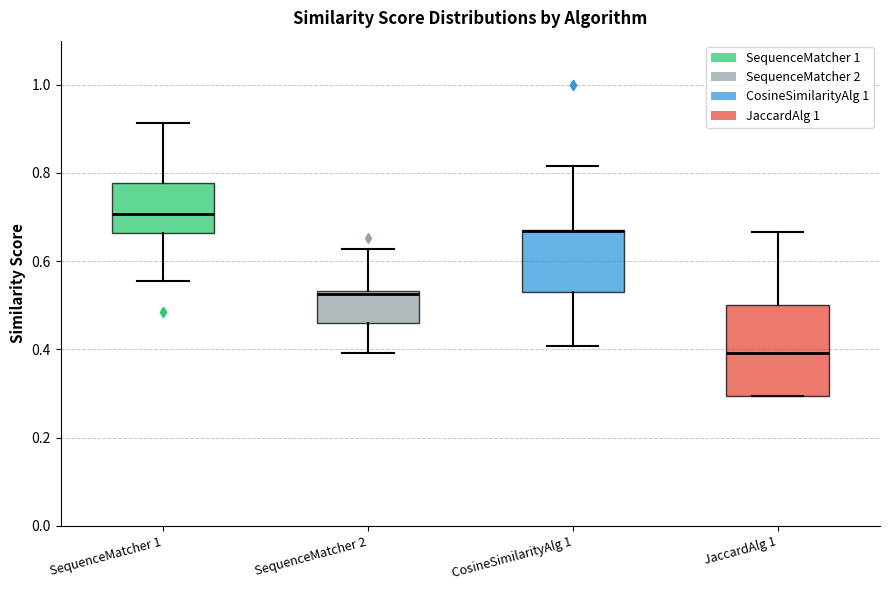

Reading left to right, transcribe this box plot: for each box, give where its median line is, the range the box spans, and where its two whiskers end, as read against the y-axis. The values are not printed on the chart, so give them approximately, as read against the axis.

SequenceMatcher 1: median 0.70, box 0.66 to 0.78, whiskers 0.56 to 0.92
SequenceMatcher 2: median 0.52, box 0.46 to 0.54, whiskers 0.40 to 0.62
CosineSimilarityAlg 1: median 0.66 (drawn on the box's upper edge), box 0.52 to 0.68, whiskers 0.40 to 0.82
JaccardAlg 1: median 0.40, box 0.30 to 0.50, whiskers 0.30 to 0.66